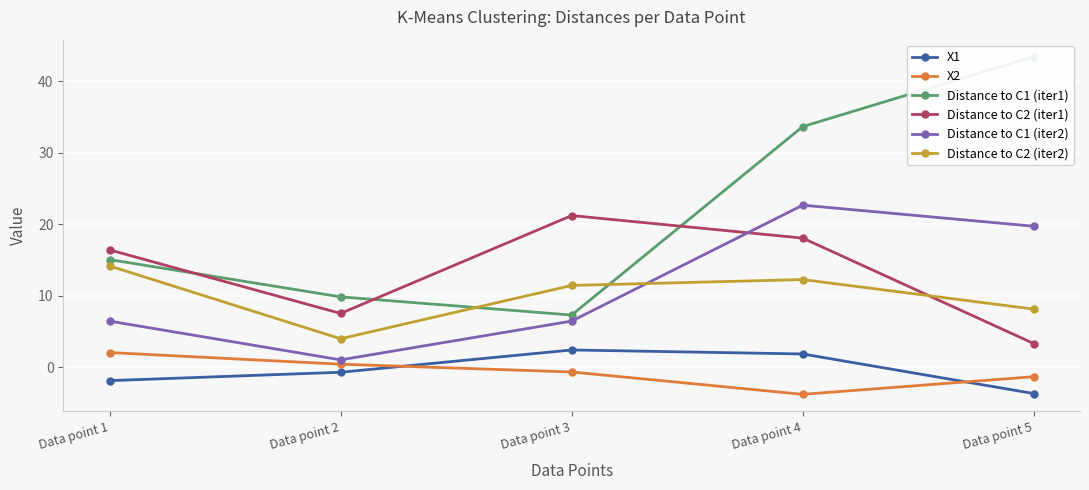

Between which two adjacent categories do Distance to C2 (iter2) and Distance to C2 (iter1) first intersect?

Data point 4 and Data point 5